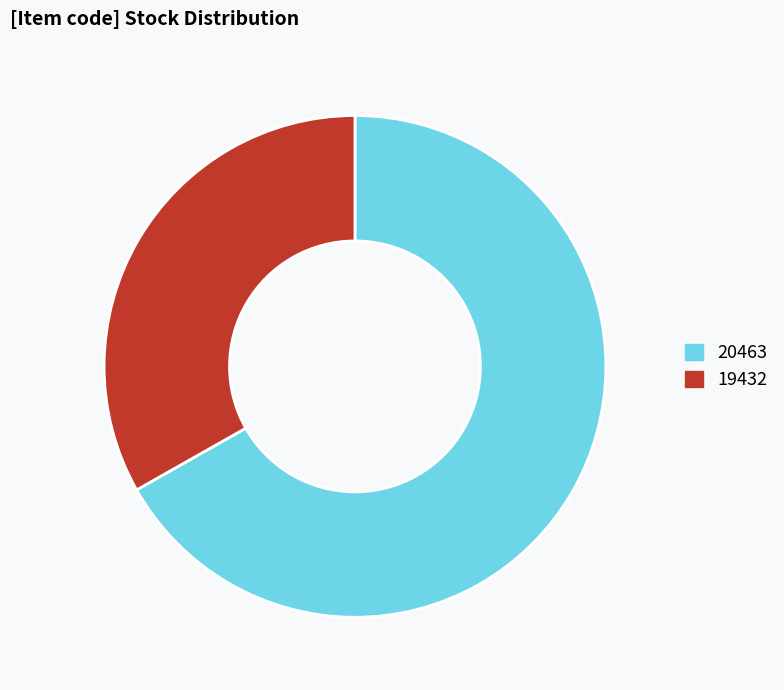

Does 20463 account for over 50% of the chart?

Yes